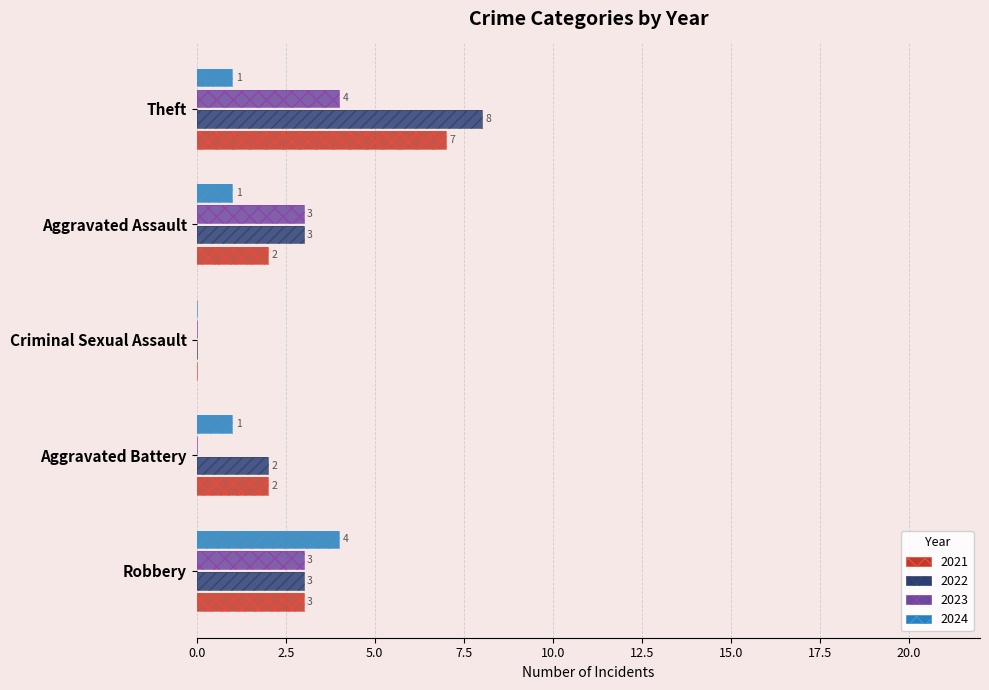

What is the spread (max minus min) of values at Aggravated Battery?

2